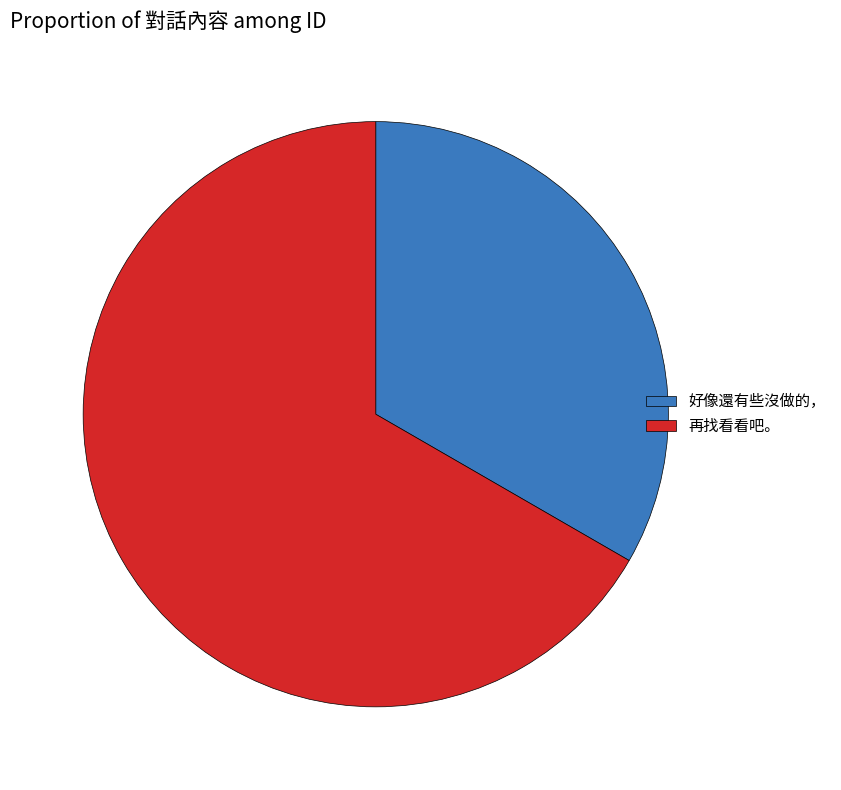

Which slice is the largest?

再找看看吧。